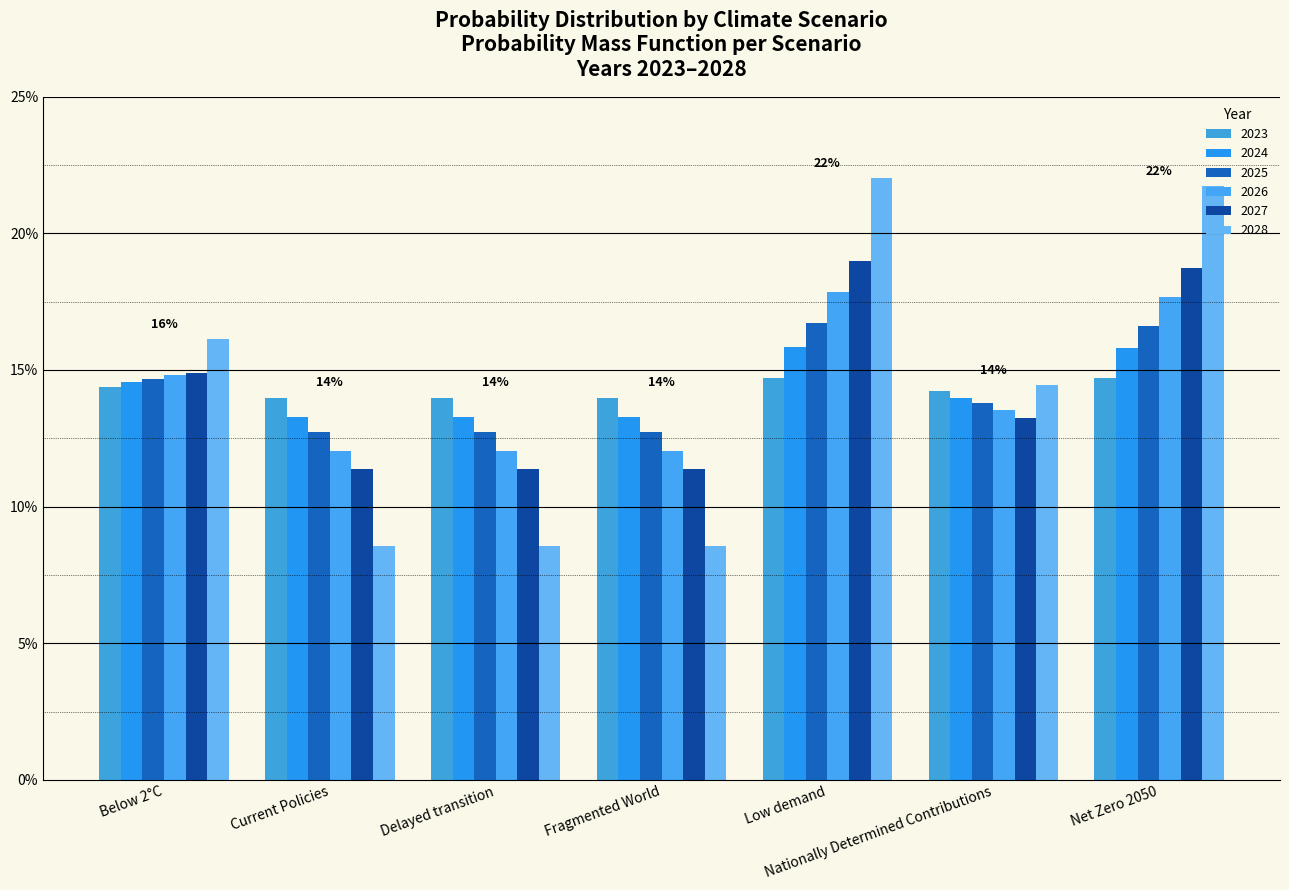

Are the bars horizontal?

No